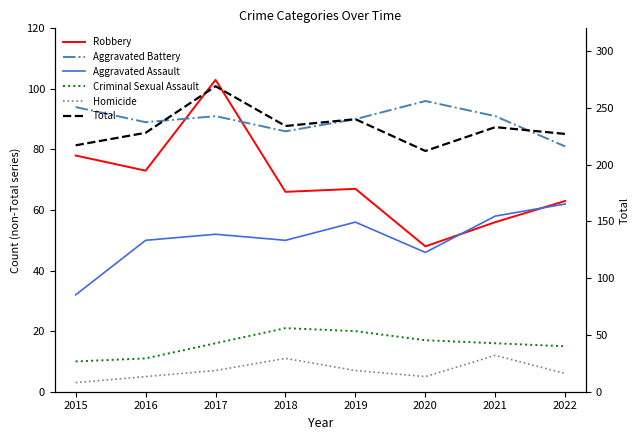

Does the chart have visible grid lines?

No